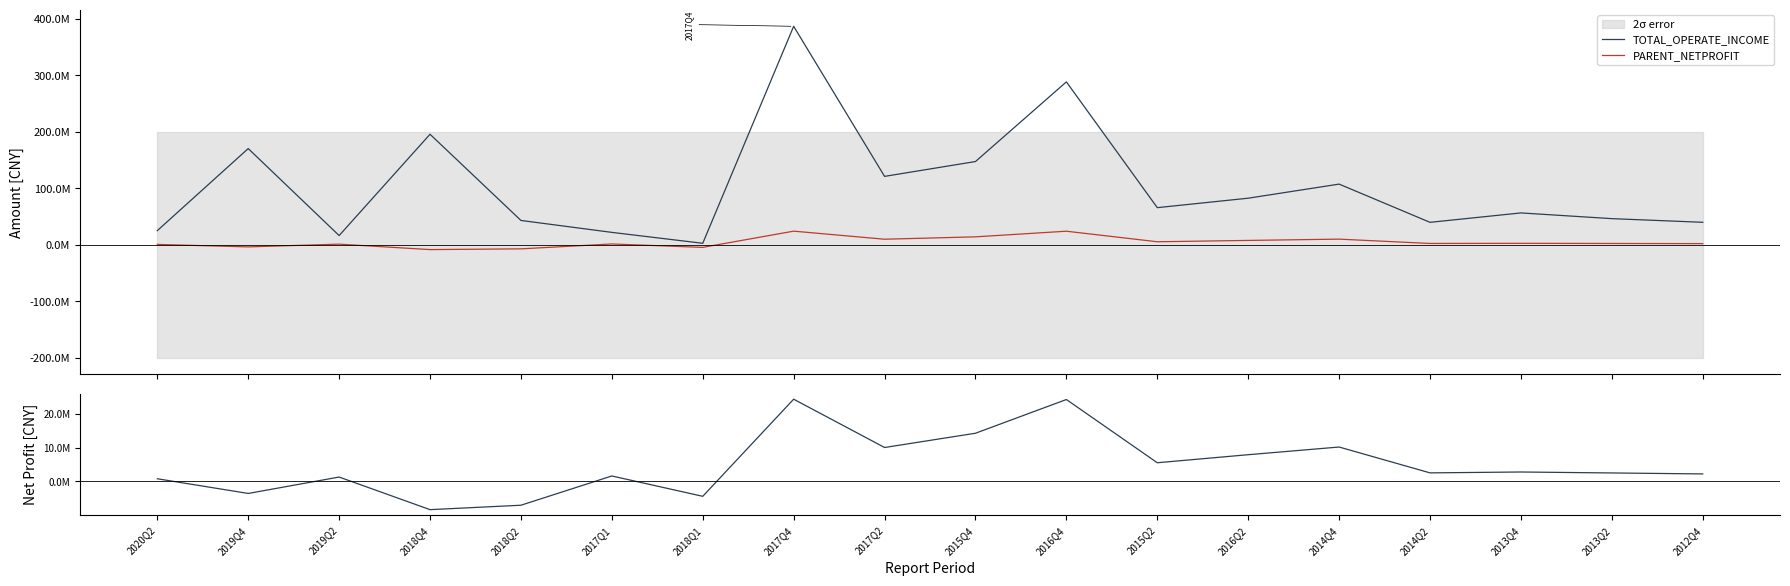

At how many categories does at least one series exceed 360049057?

1